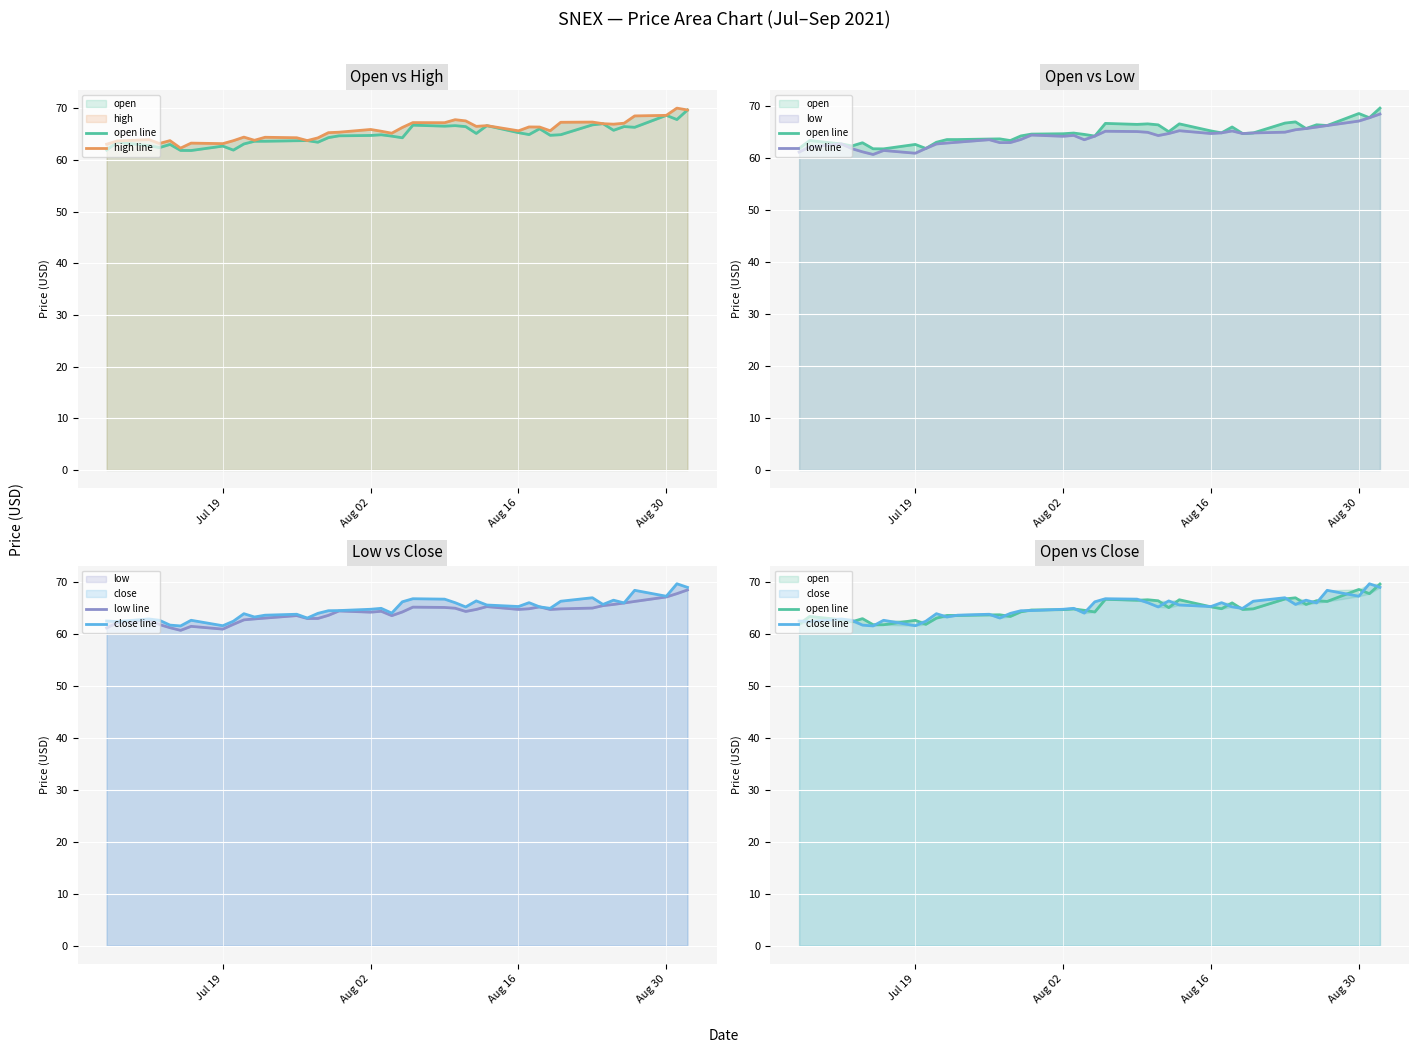

What is the difference between the maximum and minimum values in the open line series?

7.8